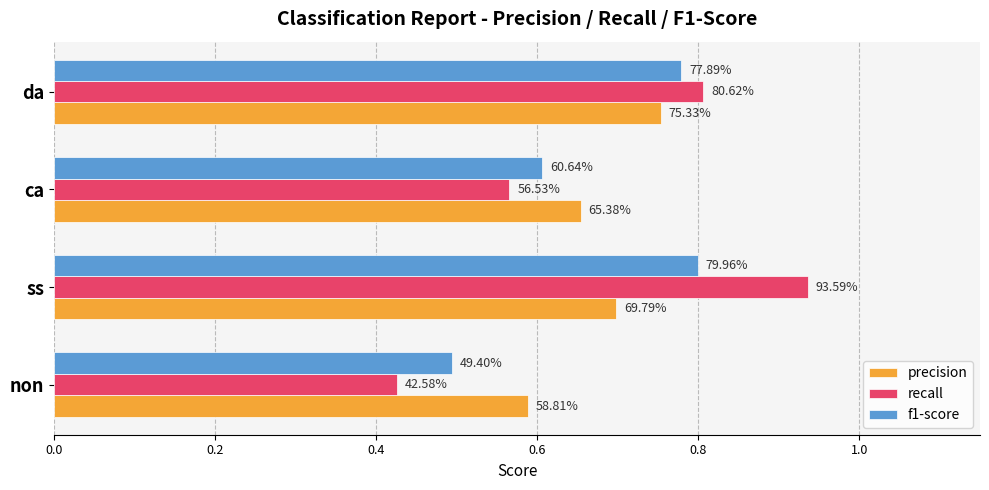

What are all the series names shown in the legend?

precision, recall, f1-score